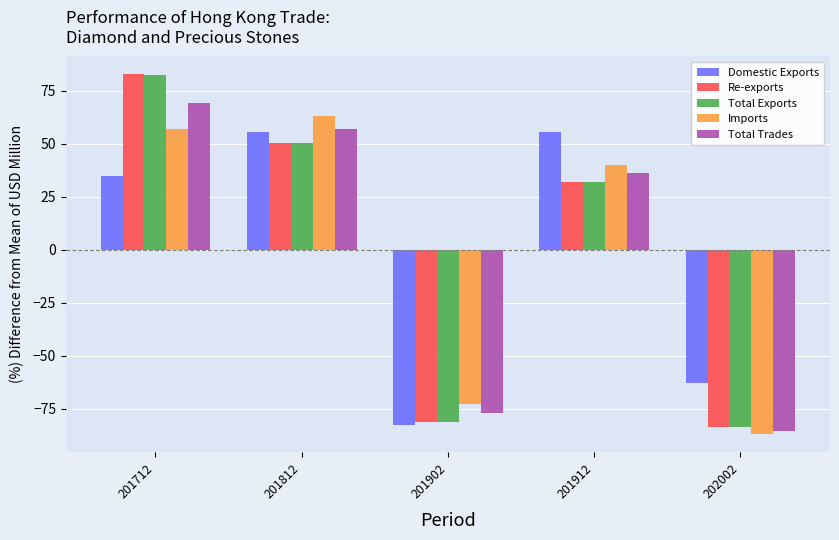

What is the total value across all series at 201902?

-394.5